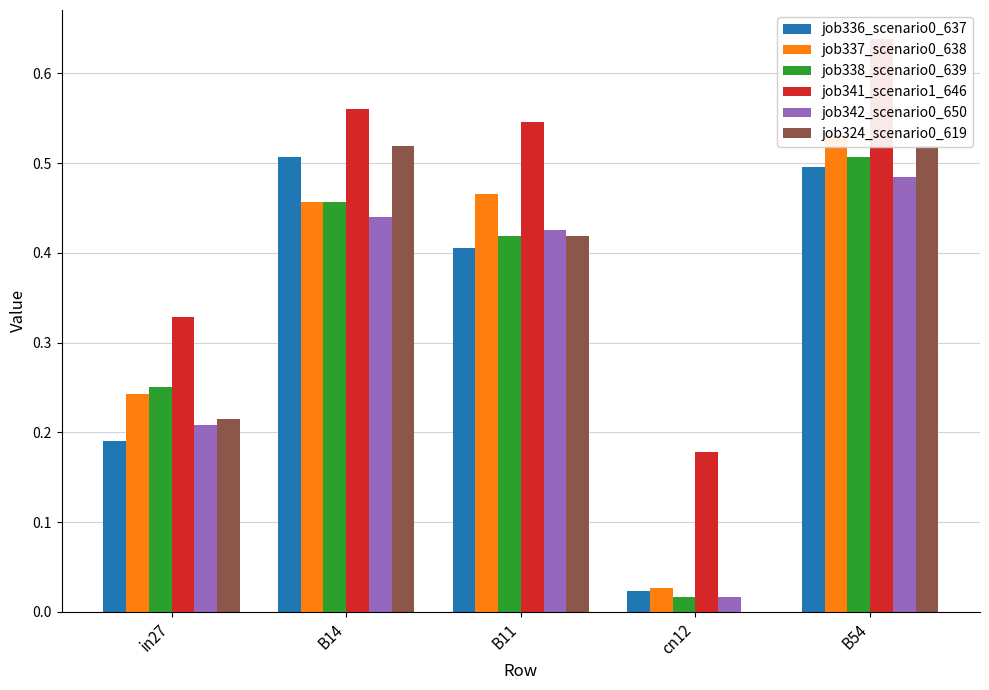

What is the total value across all series at B11?

2.7